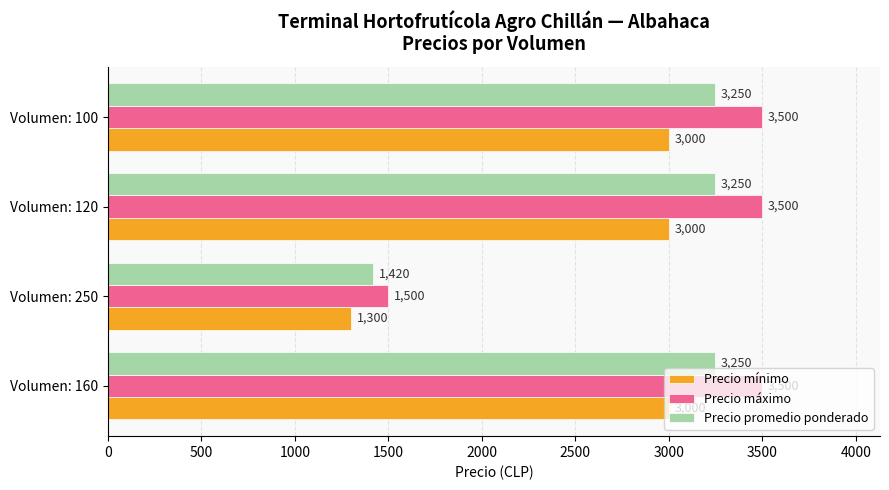

List the series in order of their peak value, lowest first.

Precio mínimo, Precio promedio ponderado, Precio máximo